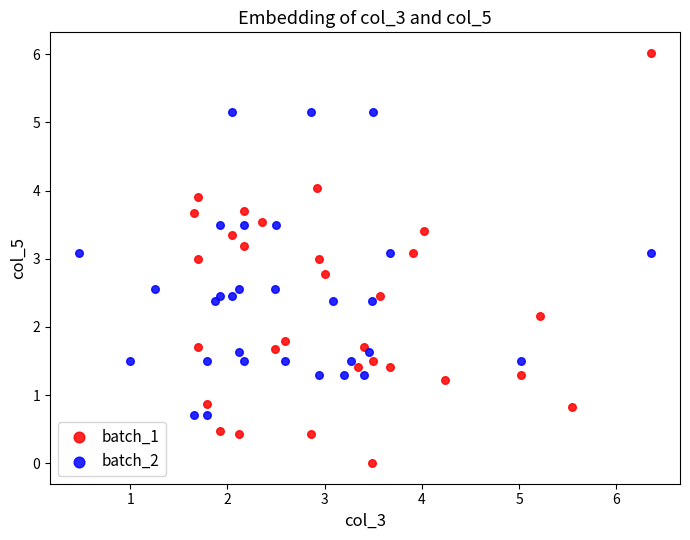

Which series contains the highest Y value?

batch_1